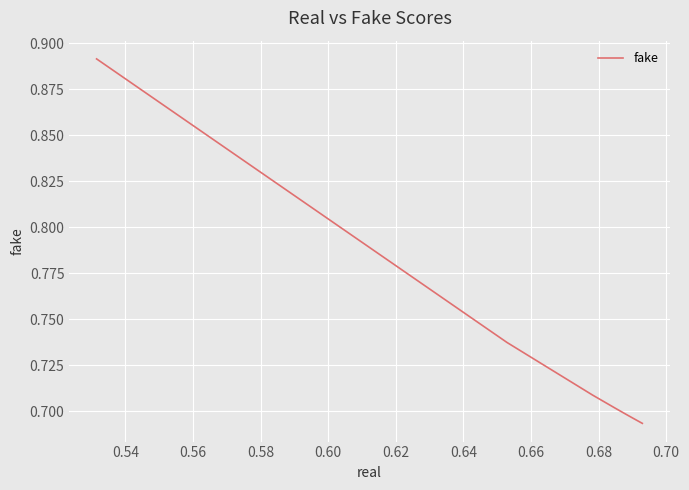

Is this an area chart (filled region under the line)?

No